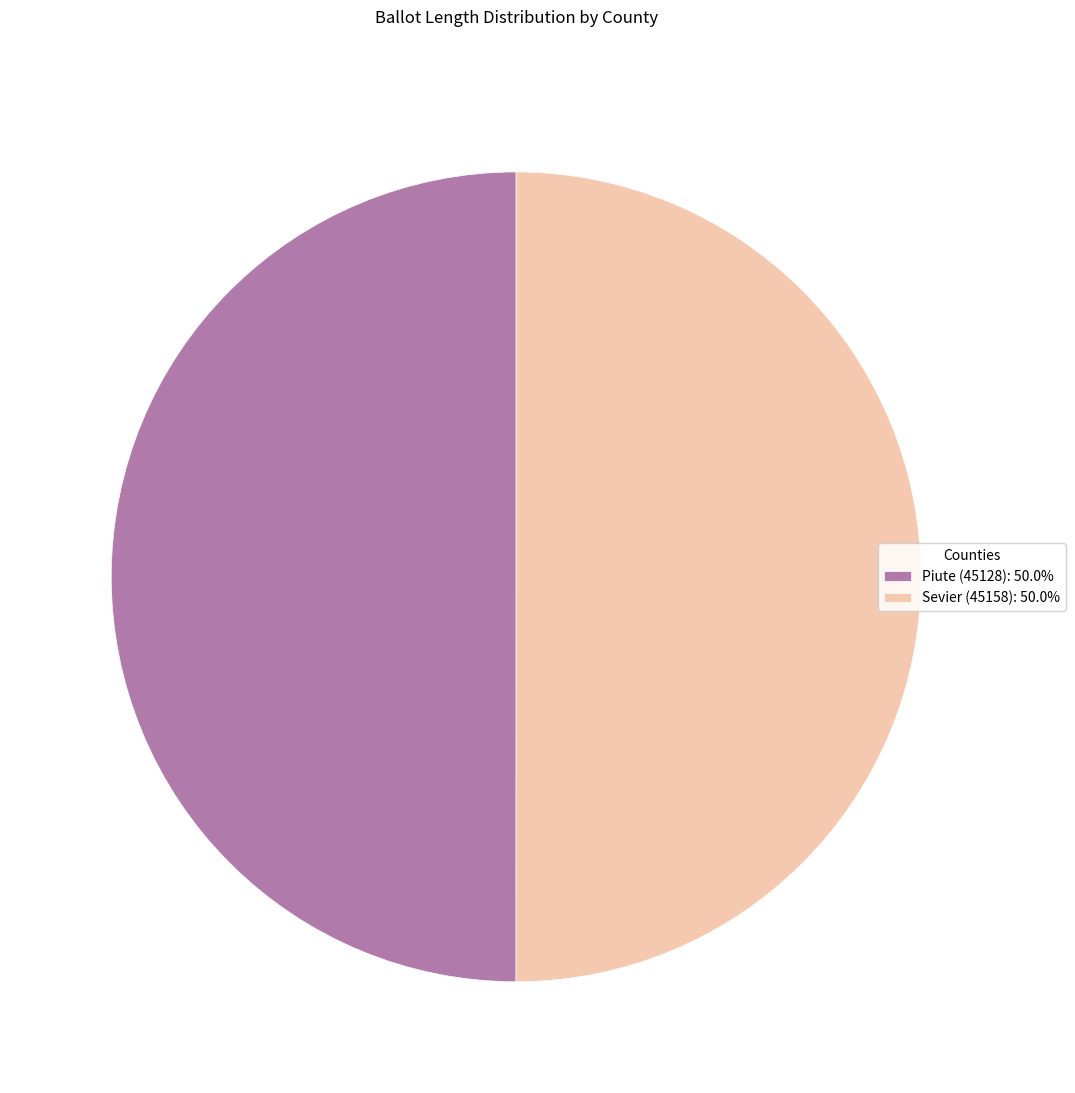

What is the ratio of the value at Piute (45128): 50.0% to the value at Sevier (45158): 50.0%?

1.0